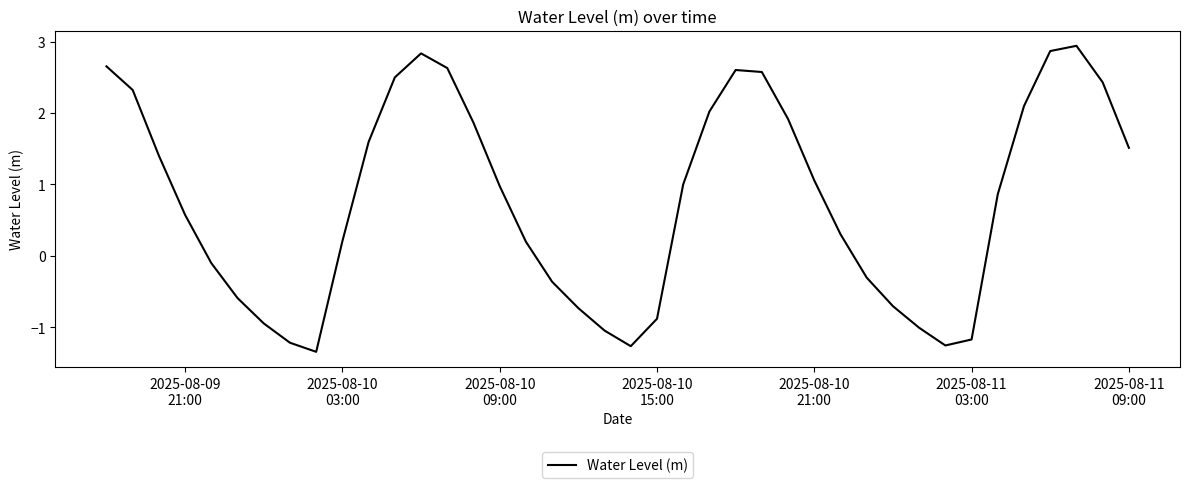

What is the smallest value displayed?

-1.3